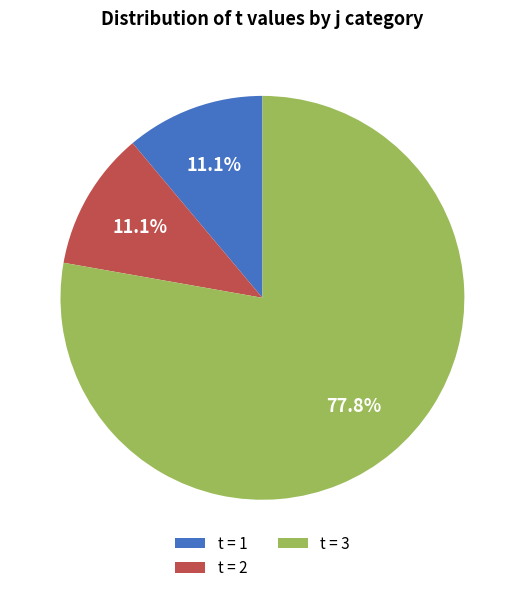

Between t = 3 and t = 2, which is larger?

t = 3